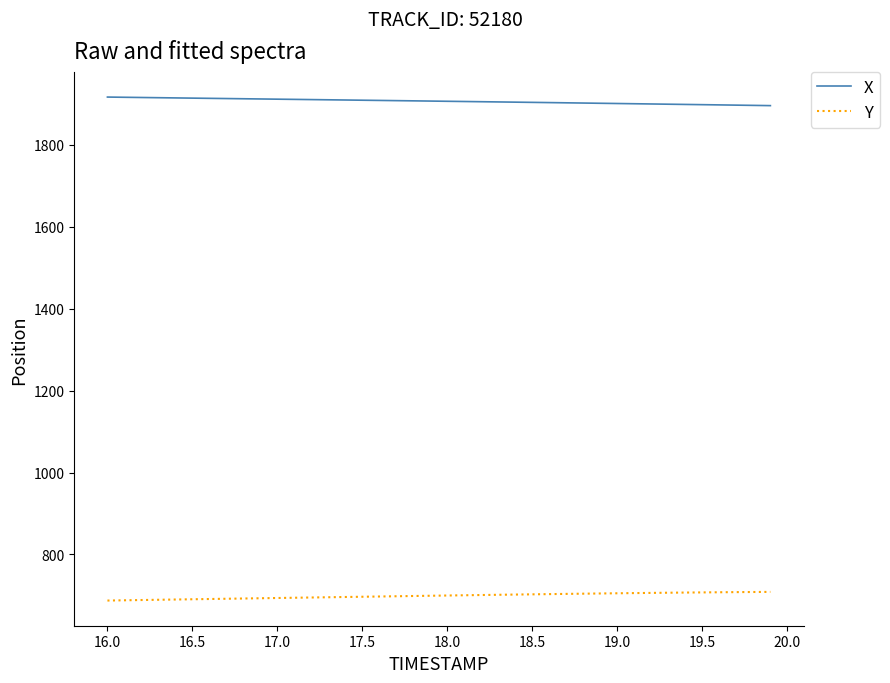

What is the greatest value displayed?

1916.8